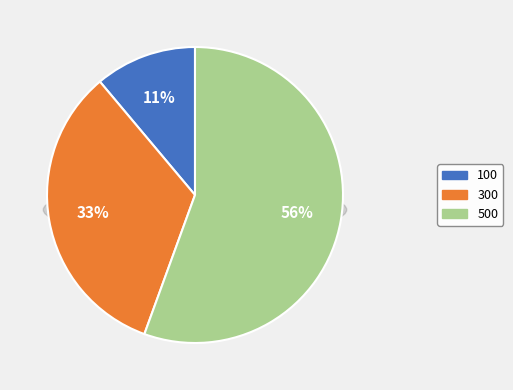

Do 100 and 500 together represent more than half of the pie?

Yes